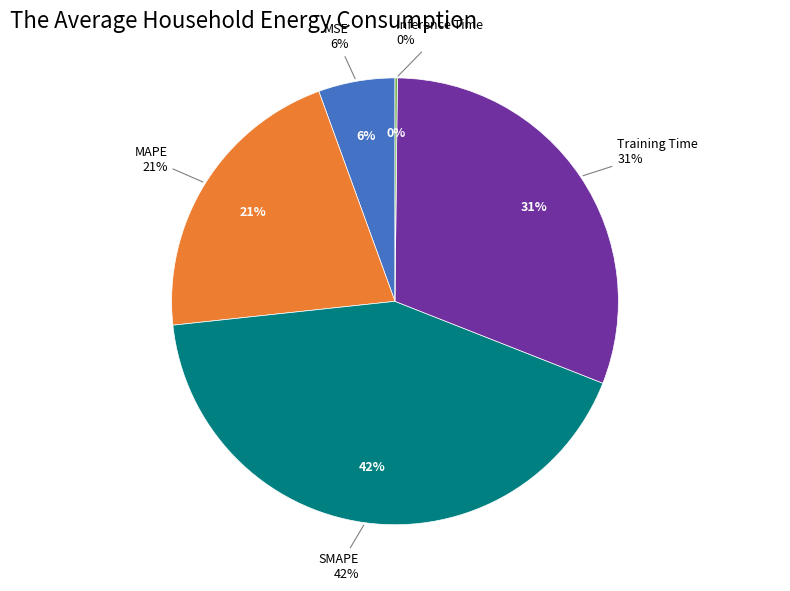

Is it true that Training Time is 42% of the pie?

False